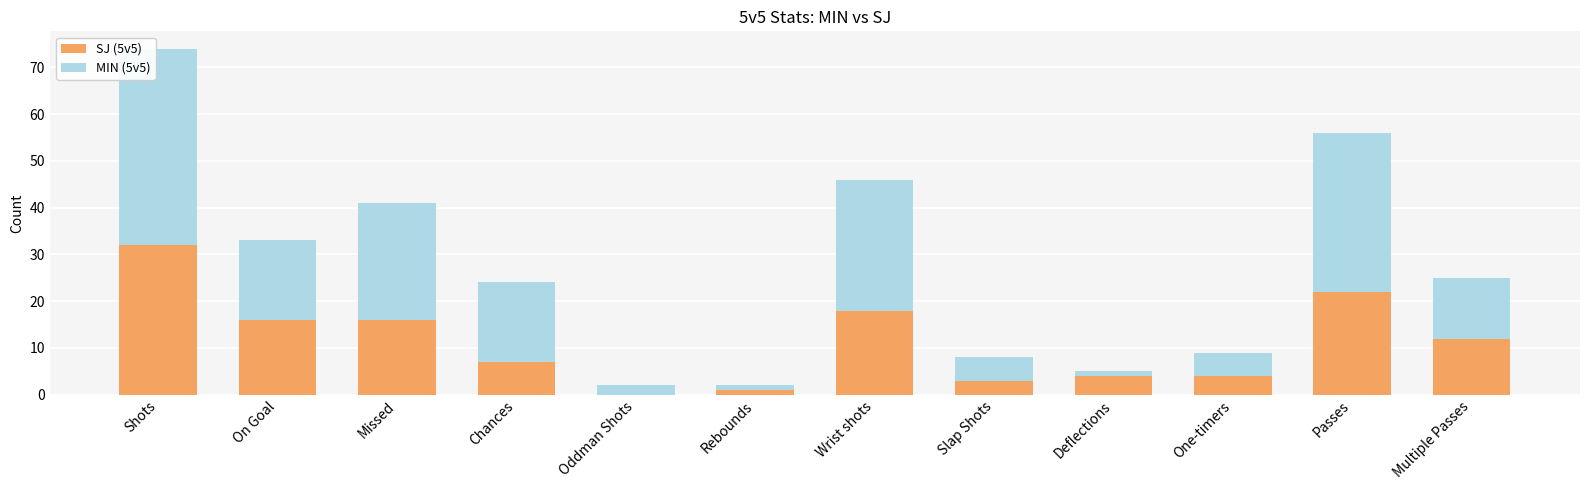

What is the sum of the SJ (5v5) values at Oddman Shots and Passes?

22